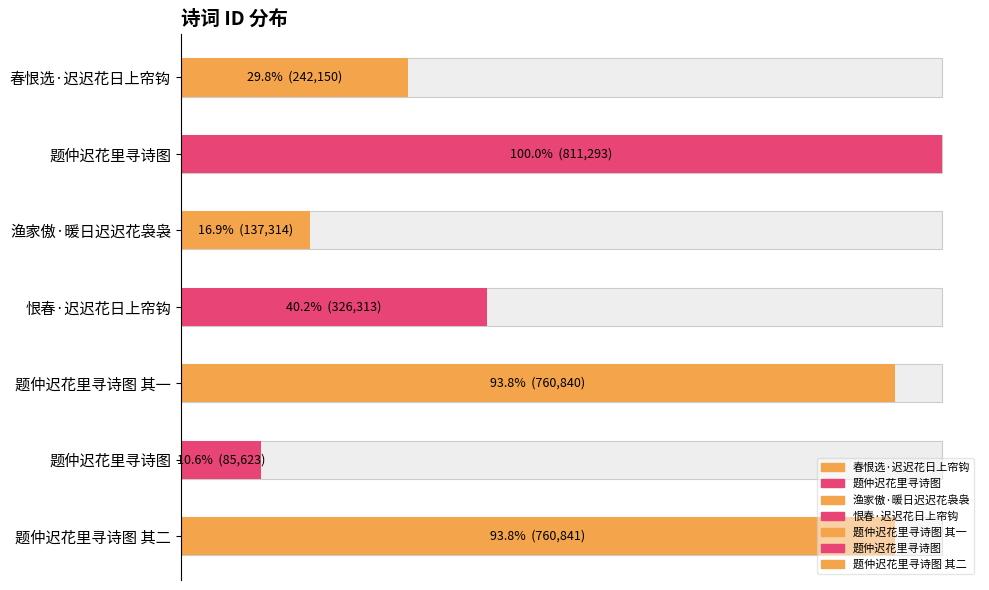

The chart shows a value of 180499 at 恨春·迟迟花日上帘钩. True or false?

False